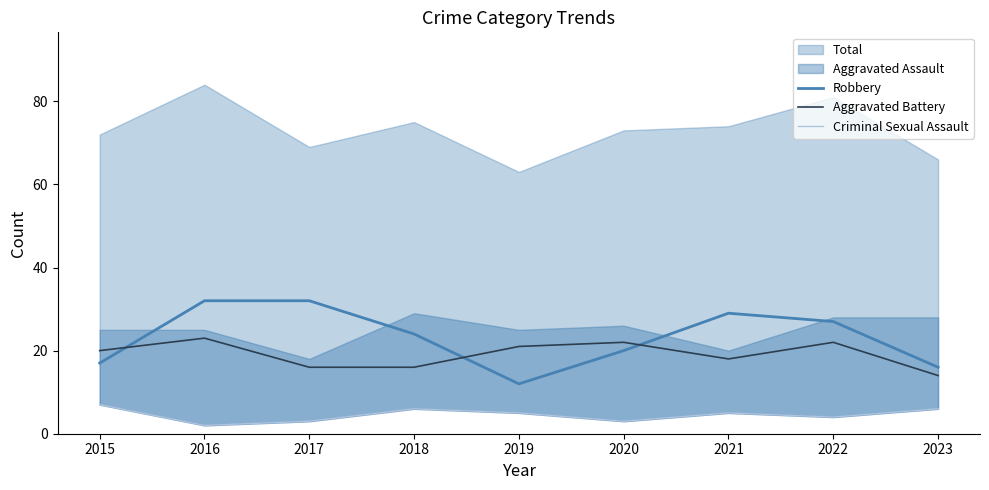

At which label does Aggravated Battery reach its minimum?

2023